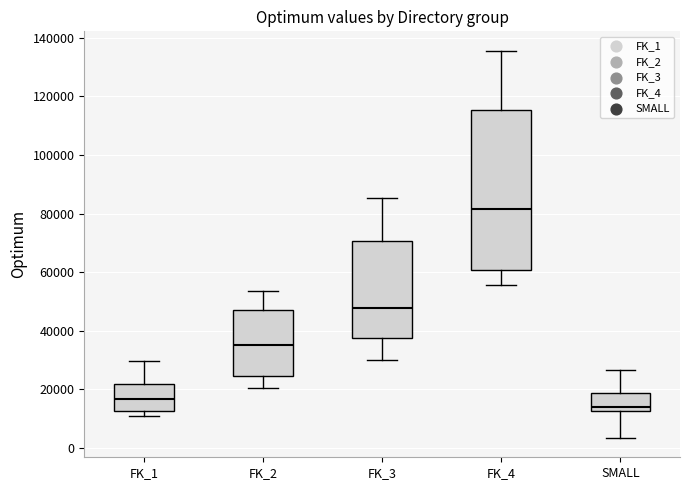

Reading left to right, read every box against the y-axis: the position of its median line, the range the box covers, and the ends of its whiskers. The values are not printed on the chart, so give them approximately, as read against the axis.

FK_1: median 16000, box 12000 to 22000, whiskers 12000 (just below the box's lower edge) to 30000
FK_2: median 36000, box 24000 to 46000, whiskers 20000 to 54000
FK_3: median 48000, box 38000 to 70000, whiskers 30000 to 86000
FK_4: median 82000, box 60000 to 116000, whiskers 56000 to 136000
SMALL: median 14000, box 12000 to 18000, whiskers 4000 to 26000